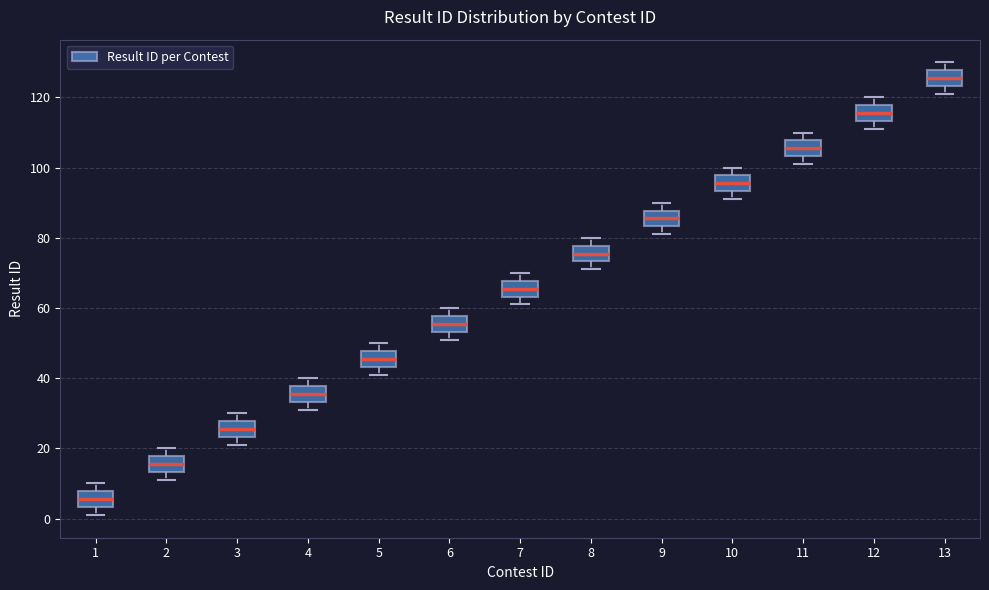

Where is the lower edge of the box at x = 2 on the y-axis? The values are not printed on the chart, so give them approximately, as read against the axis.

14